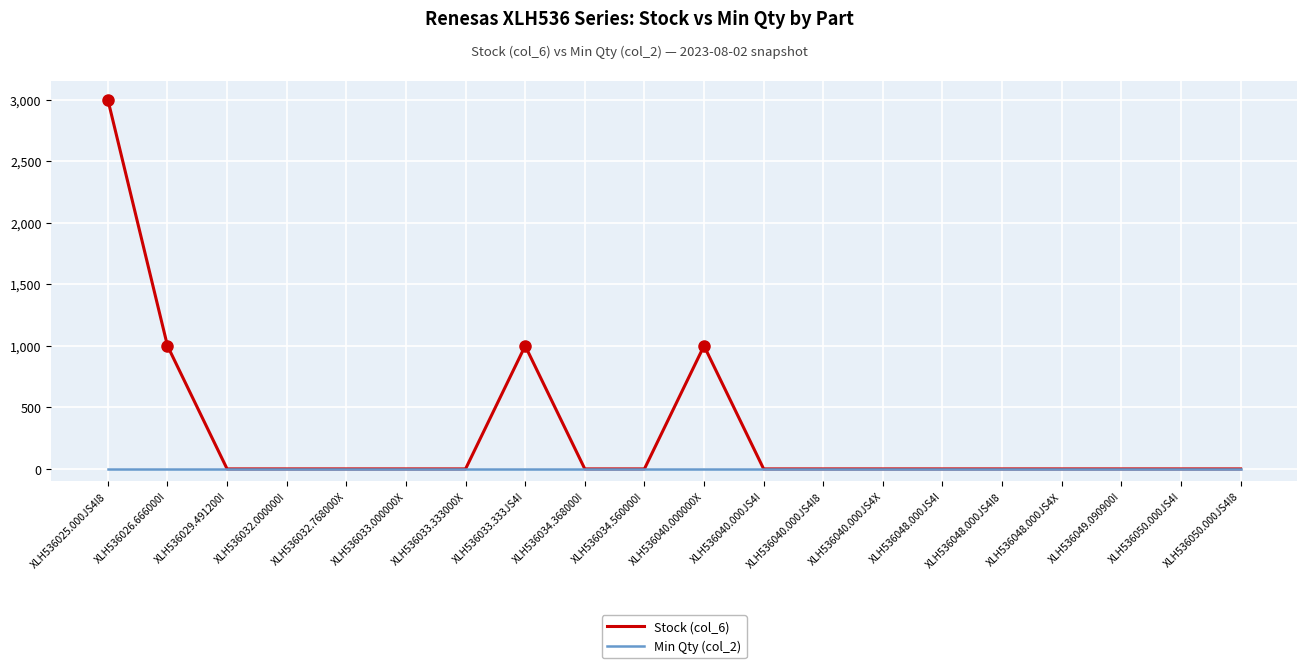

Reading right to left, extract all data points from this chart.

Stock (col_6): 0	0	0	0	0	0	0	0	0	1000	0	0	1000	0	0	0	0	0	1000	3000
Min Qty (col_2): 1	1	1	1	1	1	1	1	1	1	1	1	1	1	1	1	1	1	1	1